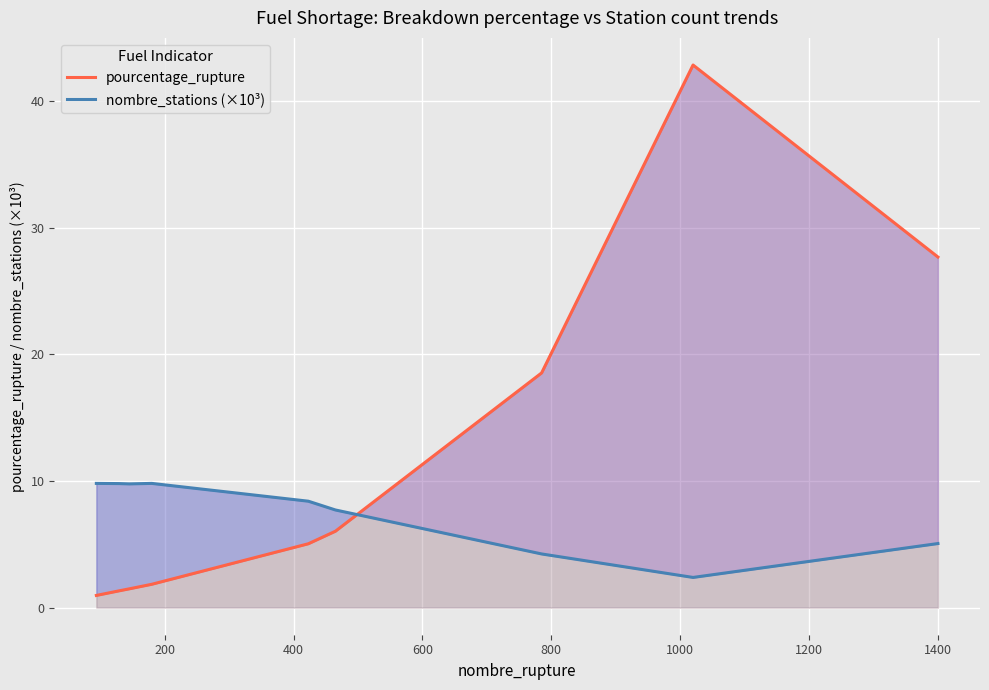

In pourcentage_rupture, how many points are higher than both neighbors (excluding endpoints)?

1